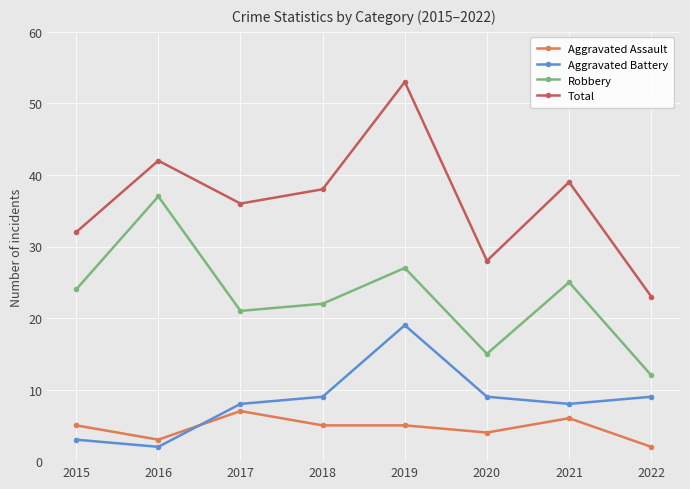

How many data points in Total are less than 38?

4